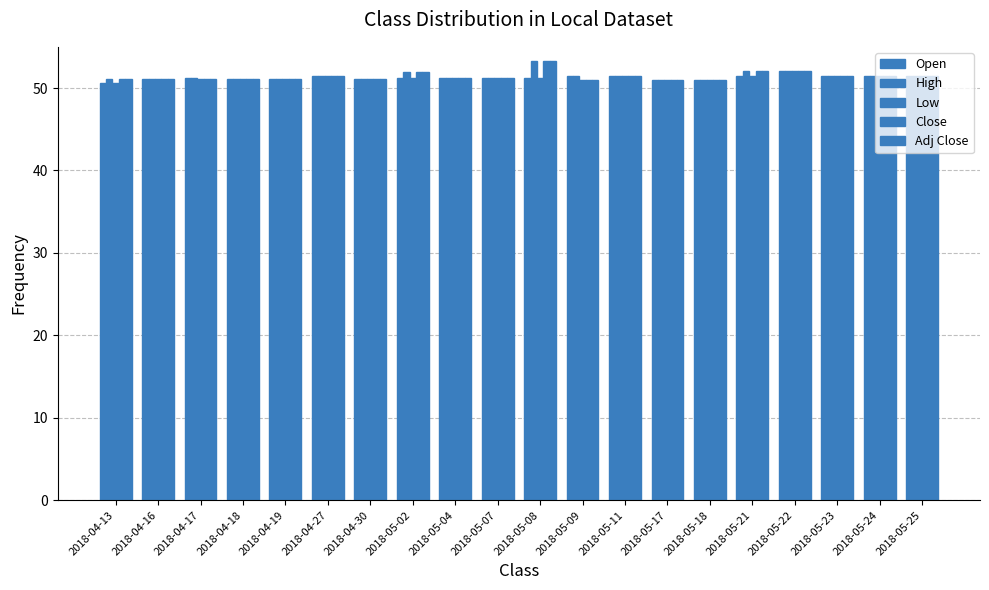

How many bars are there in each group?

5